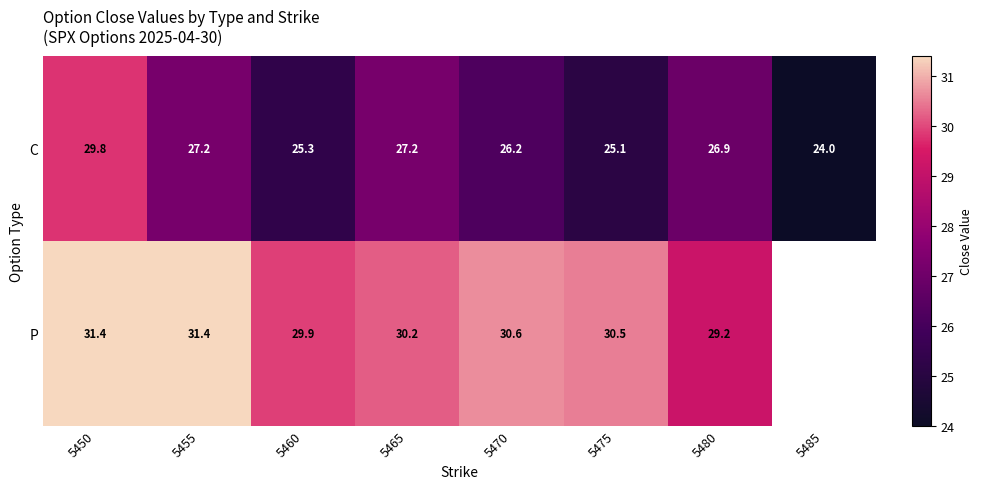

What is the spread (max minus min) of values at 5450?

1.6